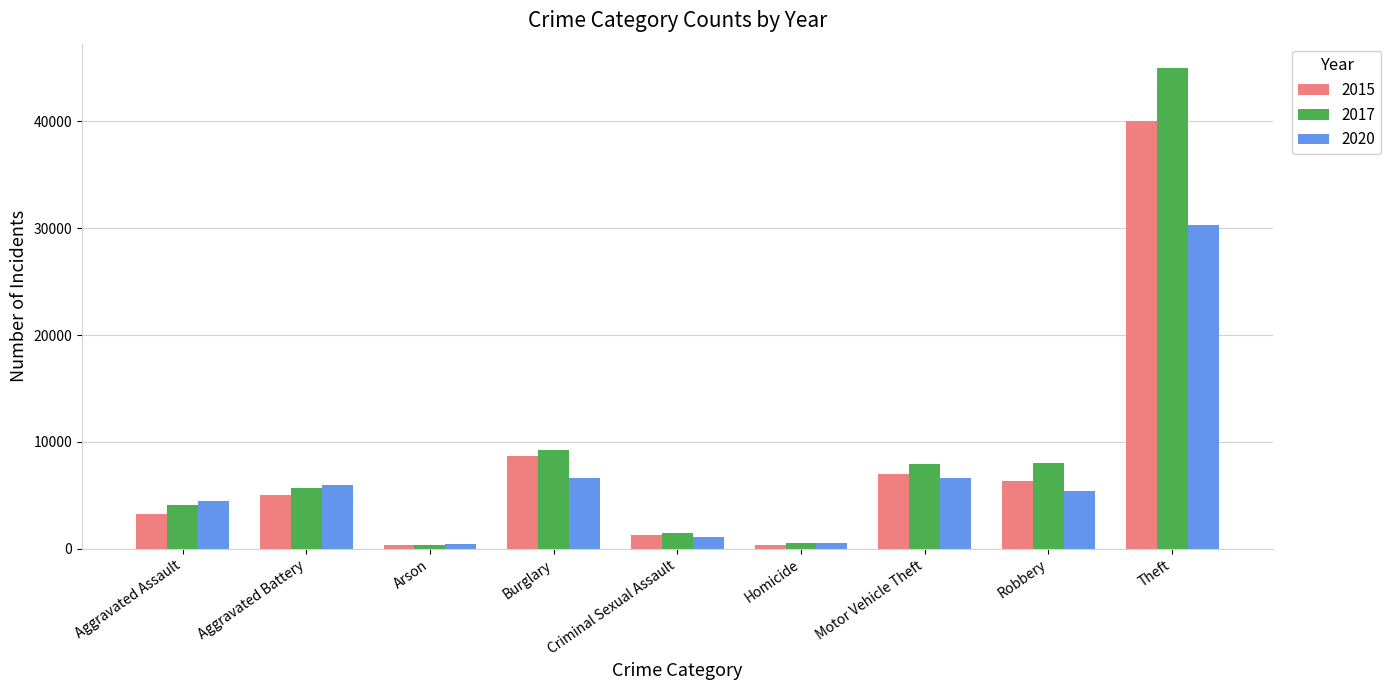

Is the value of 2020 at Aggravated Battery greater than the value of 2015 at Arson?

Yes